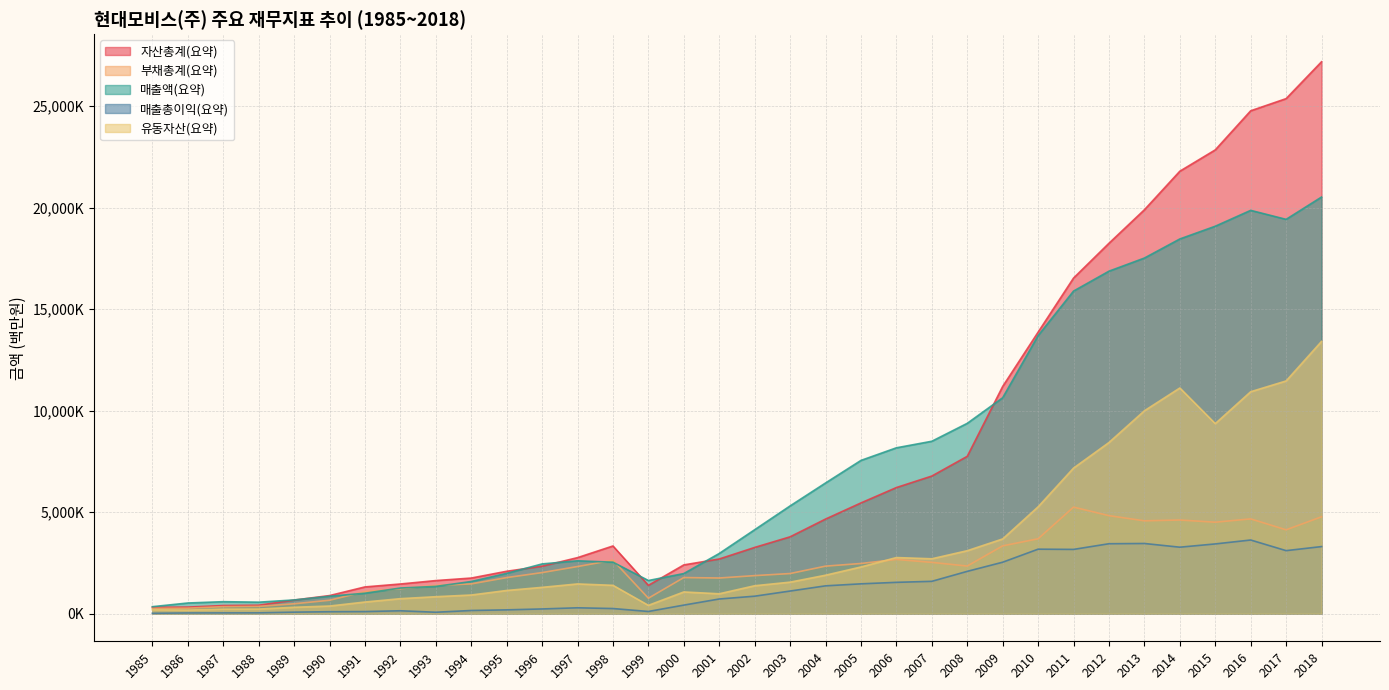

True or false: 자산총계(요약) and 유동자산(요약) cross at least once.

False